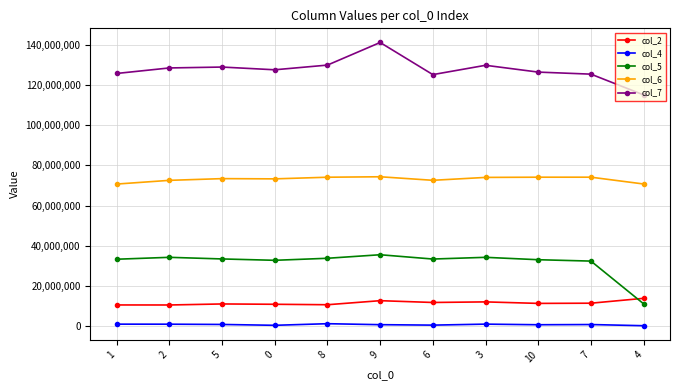

What is the smallest value displayed?

242458